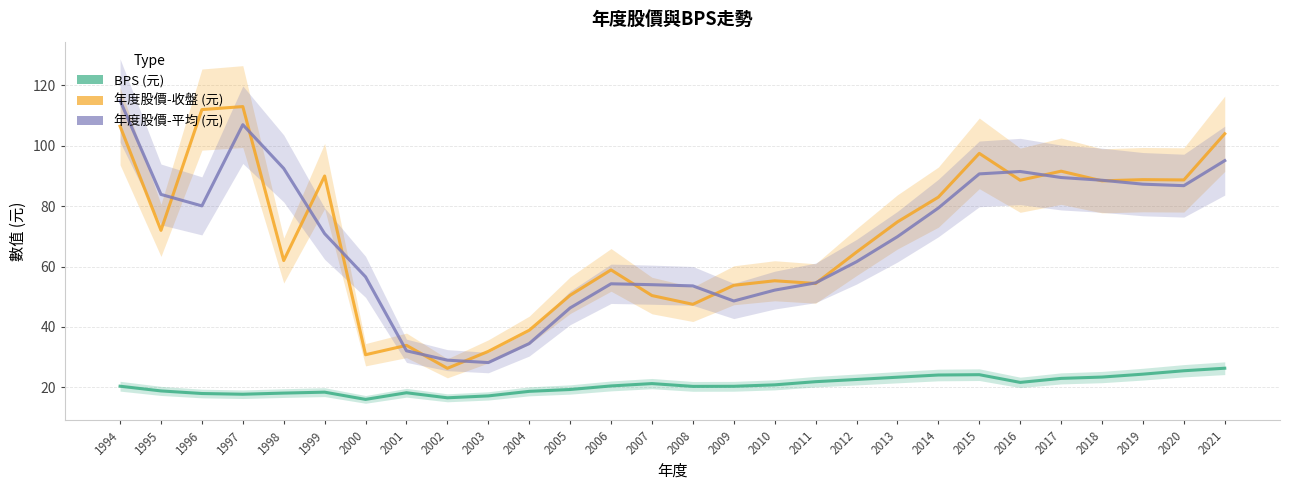

Which category has the lowest value in the 年度股價平均 series?

2003